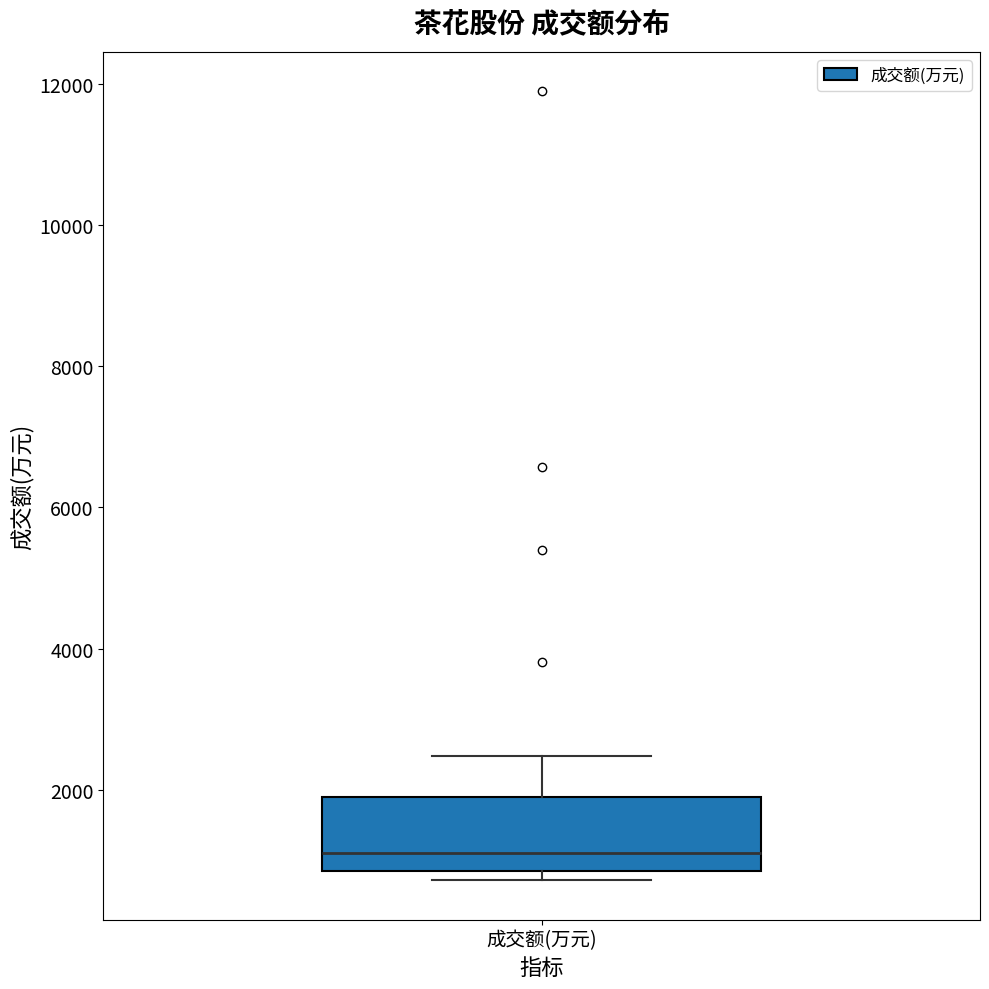

Transcribe this box plot: give where the median line is, the range the box spans, and where the two whiskers end, as read against the y-axis. The values are not printed on the chart, so give them approximately, as read against the axis.

median 1200, box 800 to 1800, whiskers 800 (just below the box's lower edge) to 2400